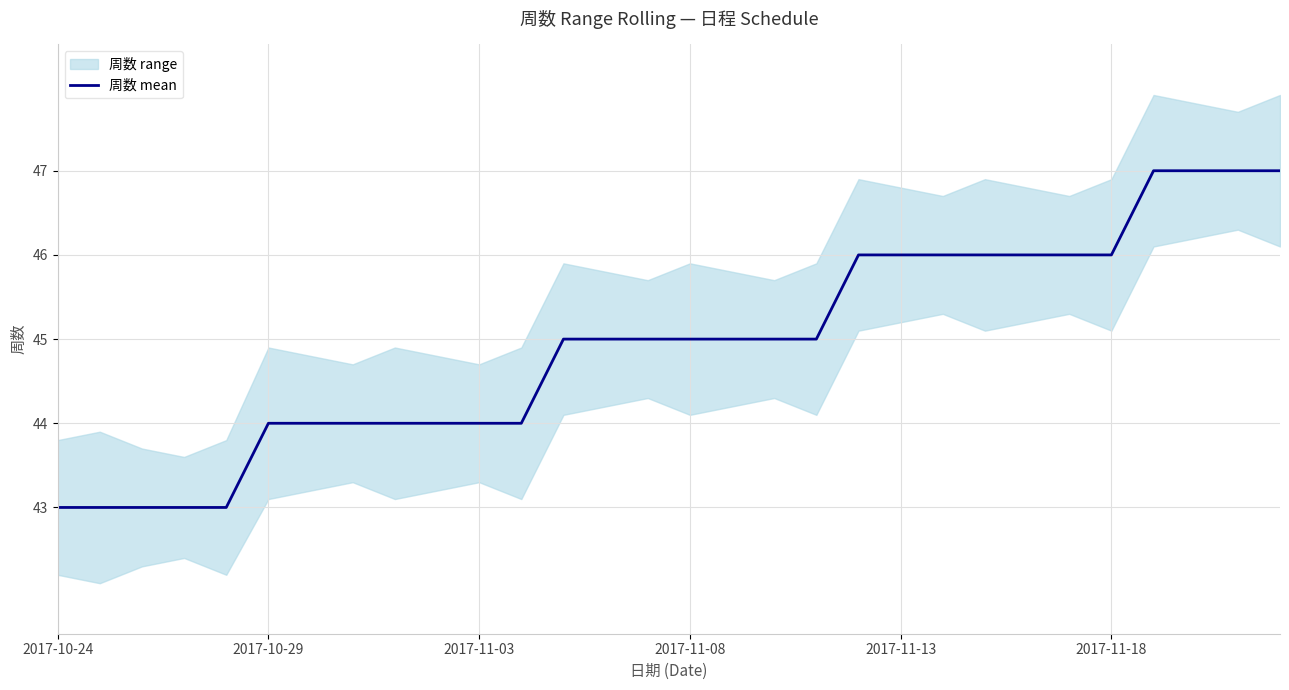

What is the difference between the maximum and minimum values?

4